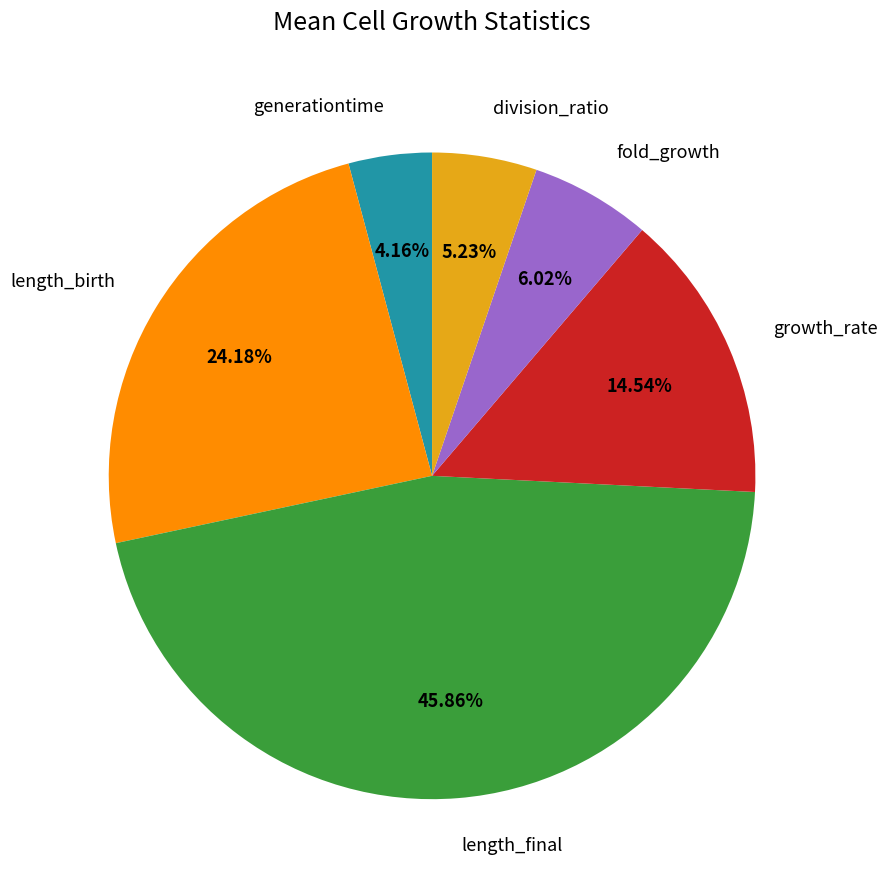

To the nearest percent, what portion does fold_growth represent?

6%